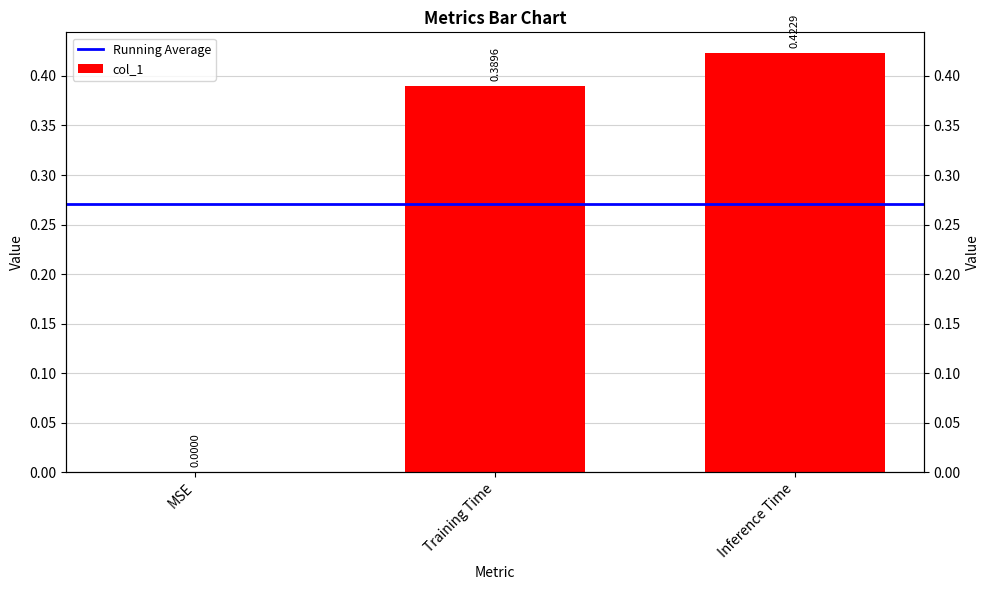

Reading left to right, list all the values displayed in this chart.

0.0	0.4	0.4